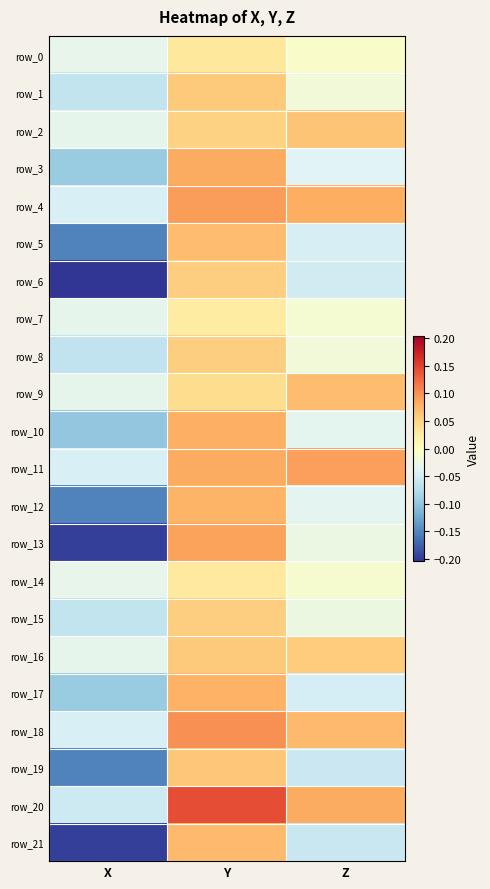

How many data points in row_17 are less than 0?

2